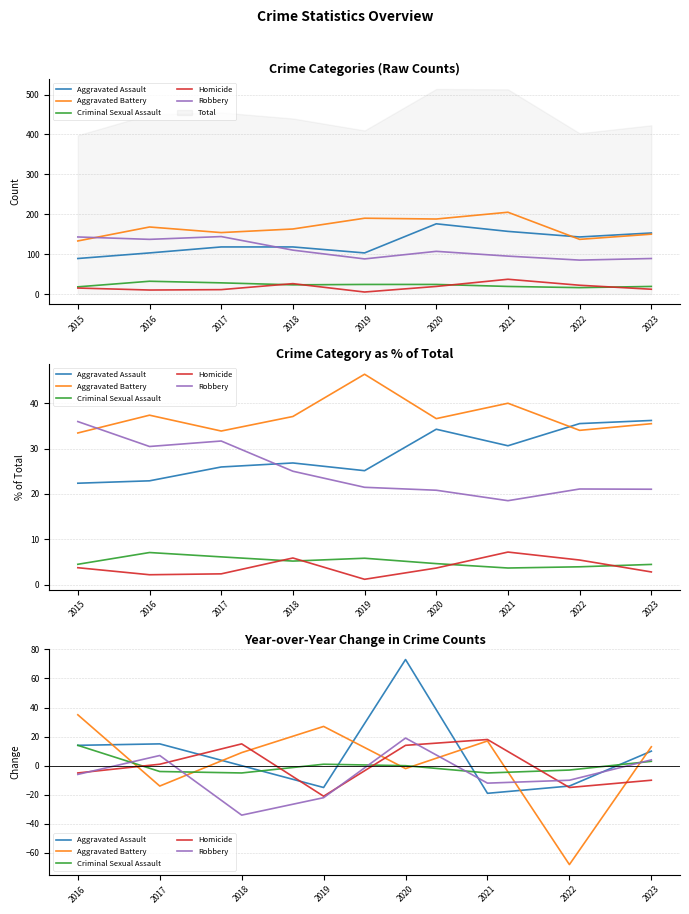

How many interior local valleys does the Aggravated Battery series have?

3